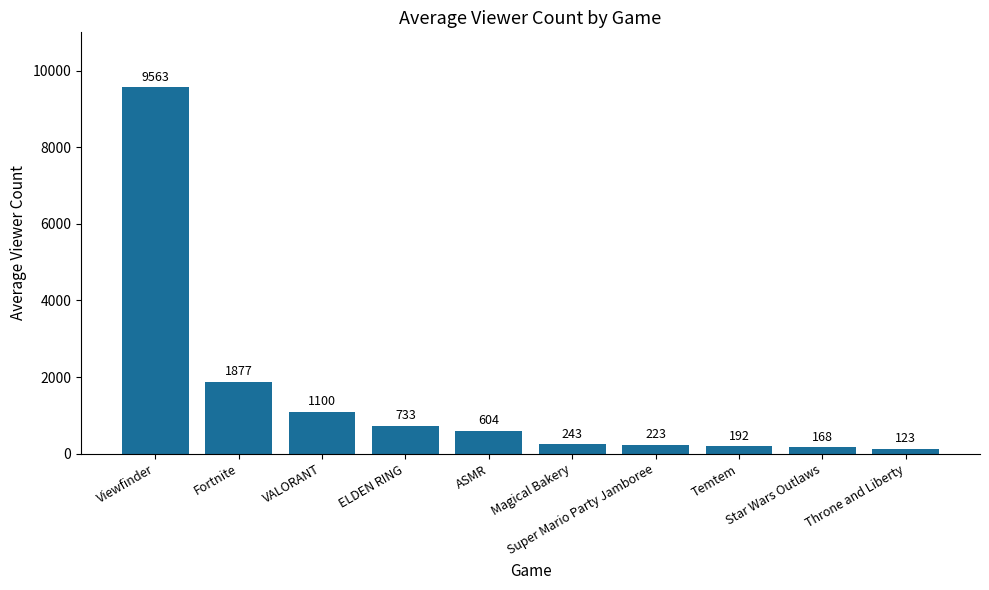

Reading right to left, extract all data points from this chart.

123	168	192	223	243	604	733	1100	1877	9563